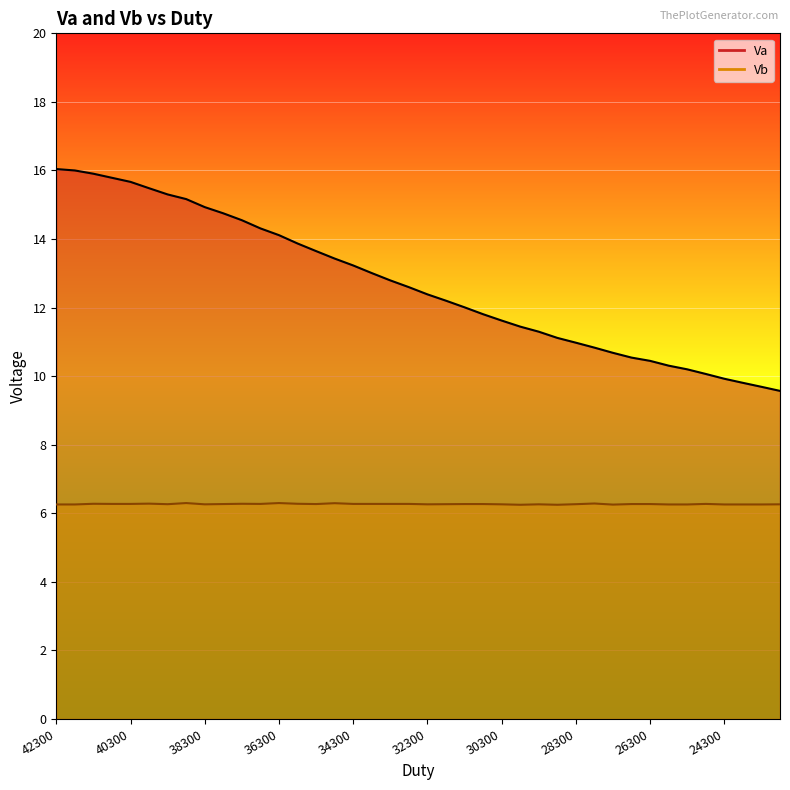

What is the difference between the maximum and minimum values in the Va series?

6.5